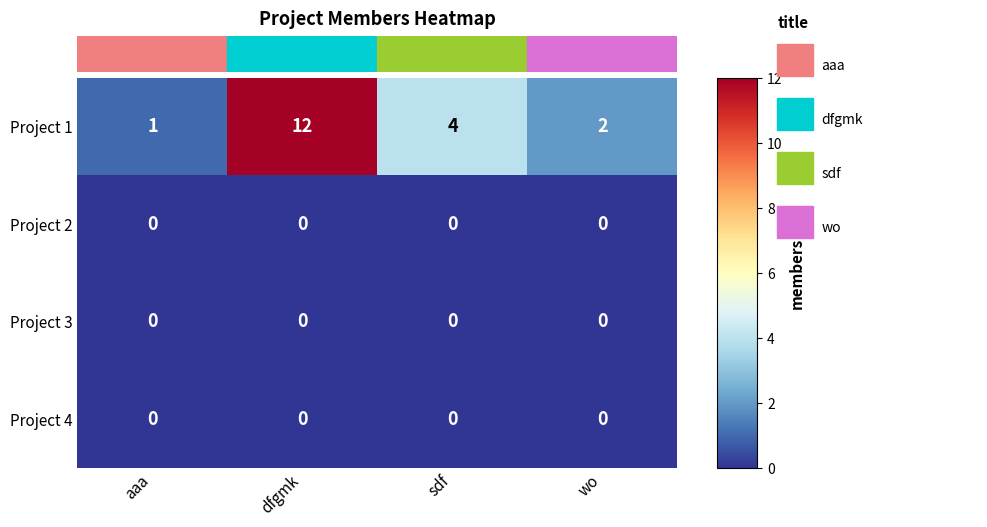

Which category has the highest value across all series?

dfgmk